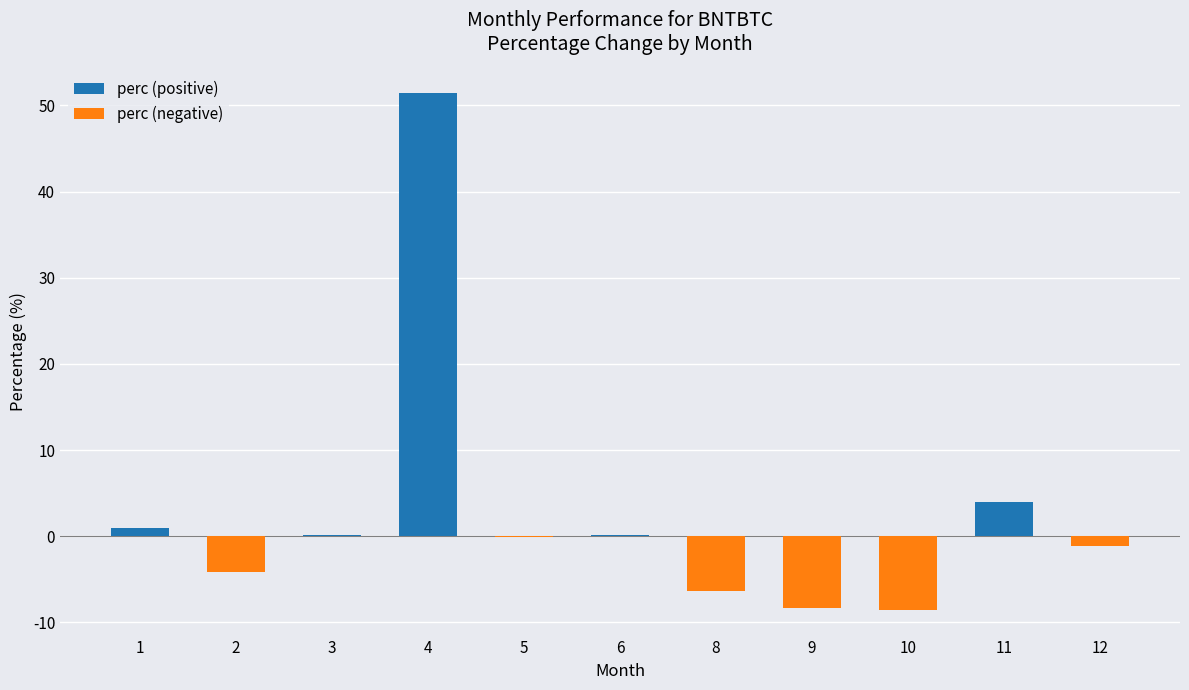

What is the minimum value shown in the chart?

-8.5